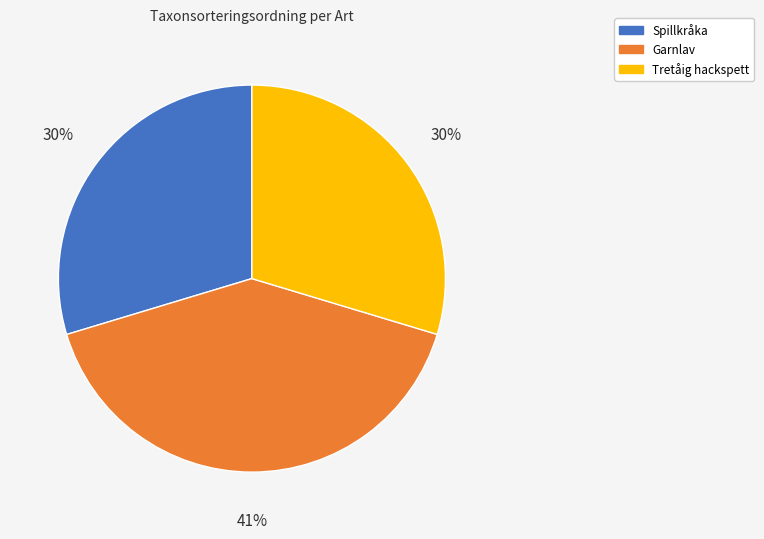

Does Garnlav represent more than half of the total?

No